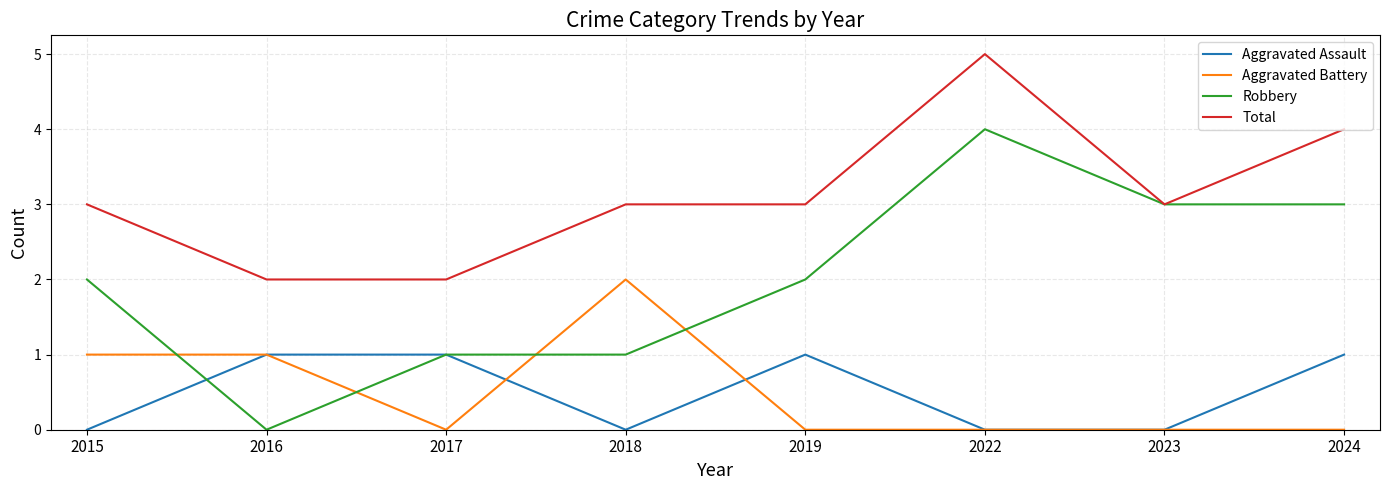

What value does the Aggravated Battery series have at 2018?

2